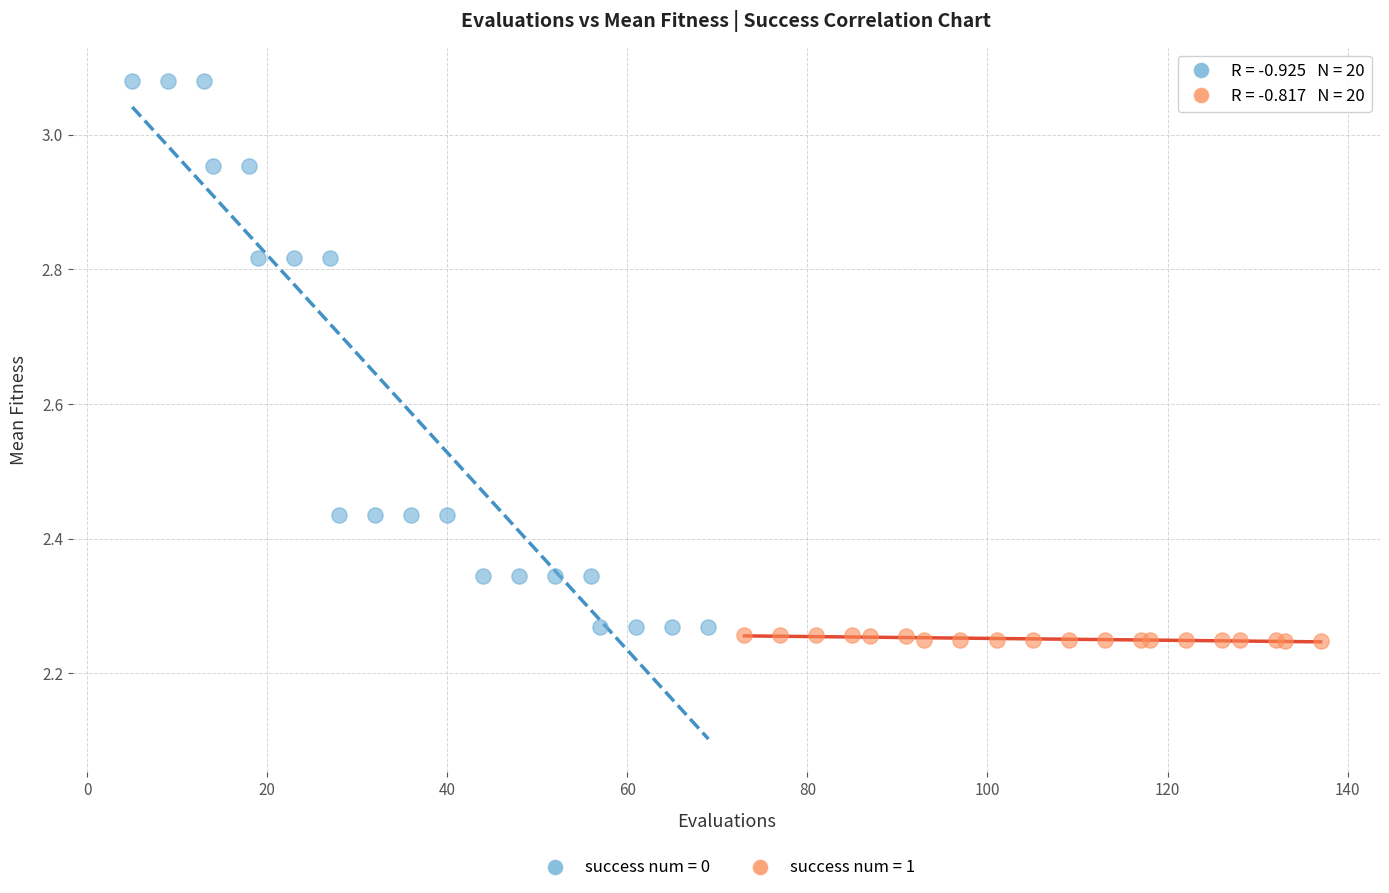

Which series has the widest spread of Y values?

success num = 0